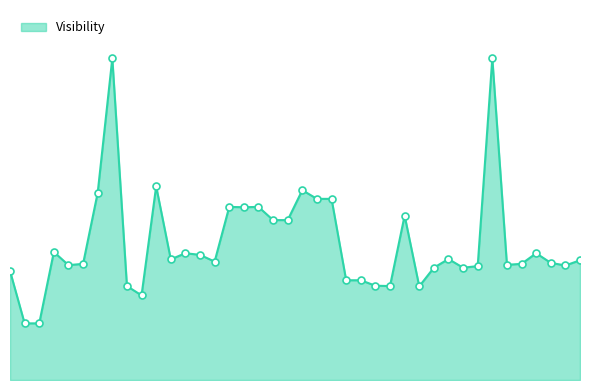

What is the sum of all values?

170.3